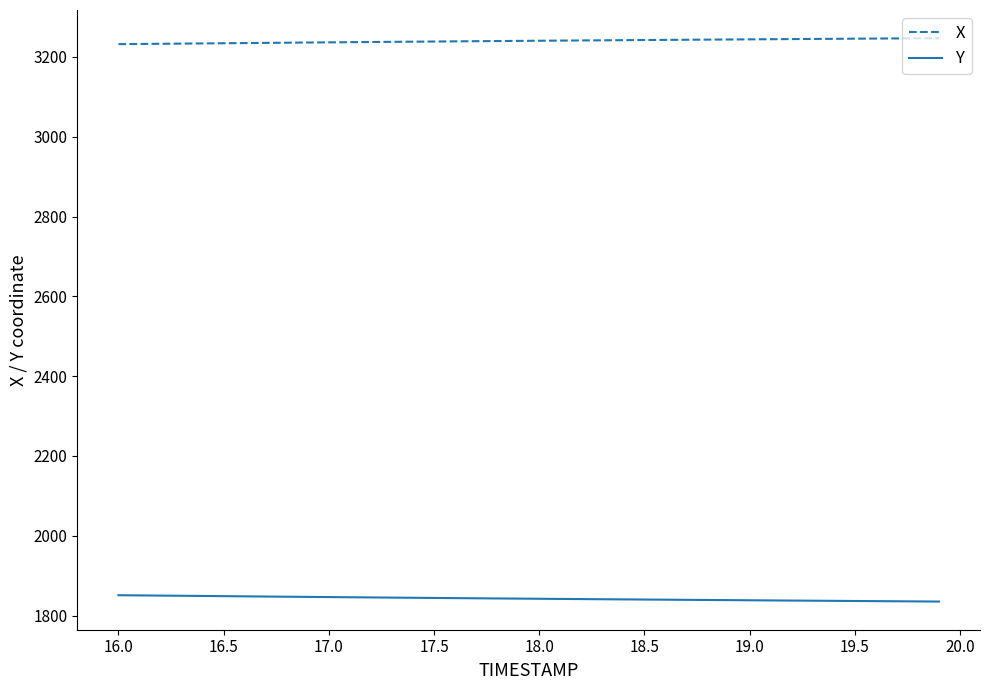

List the series in order of their overall mean, lowest first.

Y, X